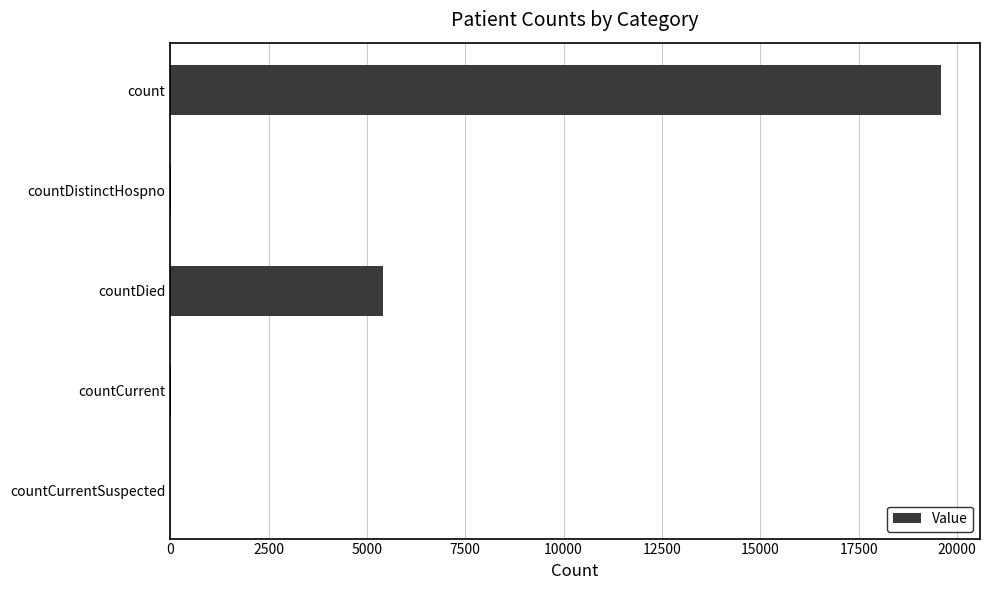

What is the sum of all values?

25071